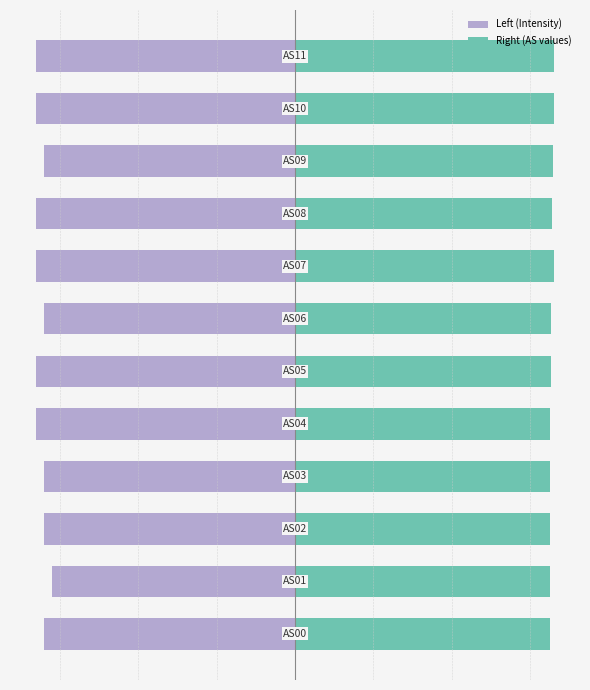

At which category does the chart reach its minimum across all series?

4